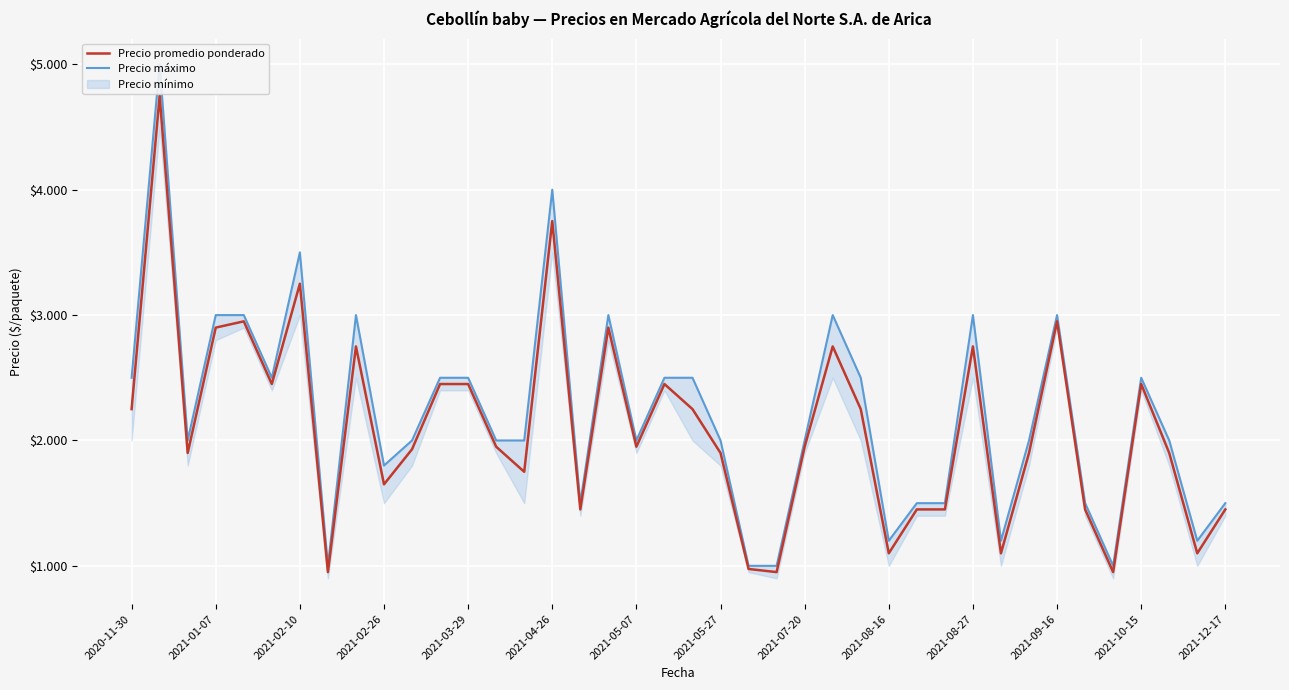

True or false: Precio máximo and Precio promedio ponderado intersect in this chart.

False